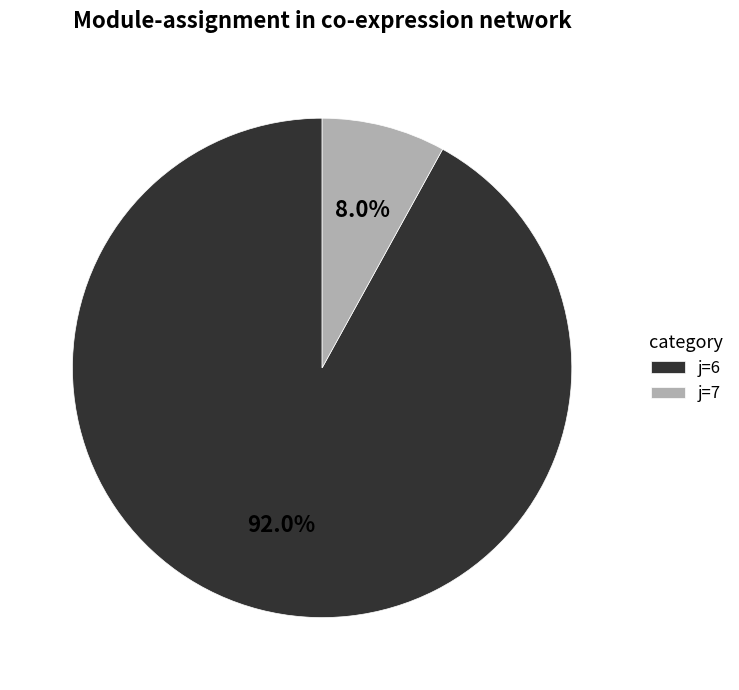

What is the smallest slice in the pie chart?

j=7